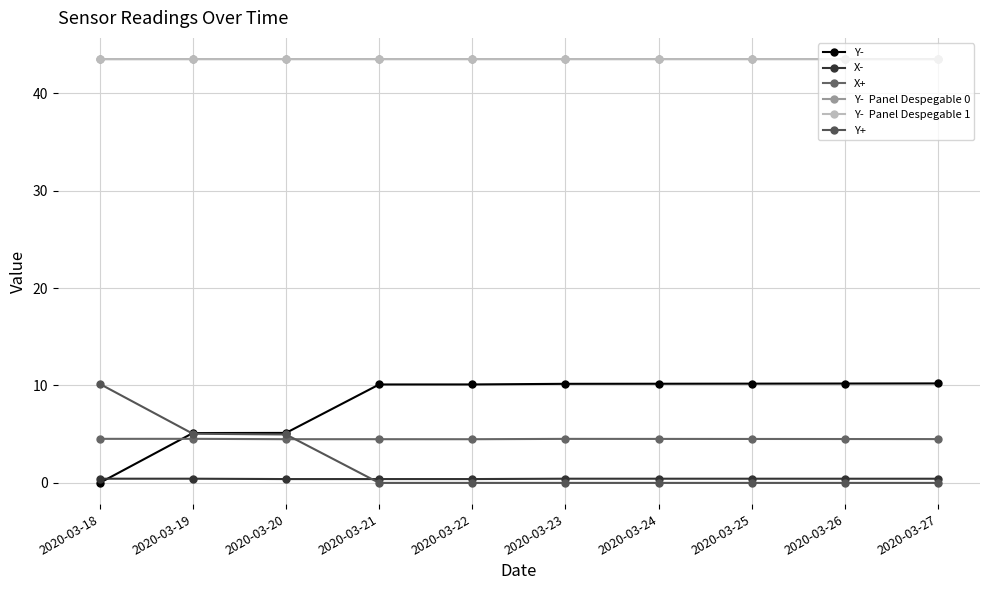

Is this an area chart (filled region under the line)?

No